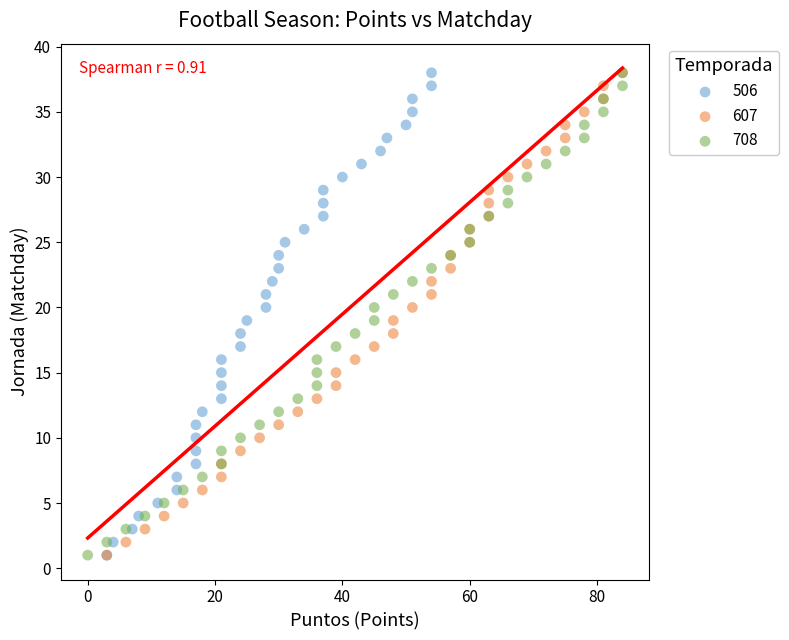

What are all the series names shown in the legend?

506, 607, 708